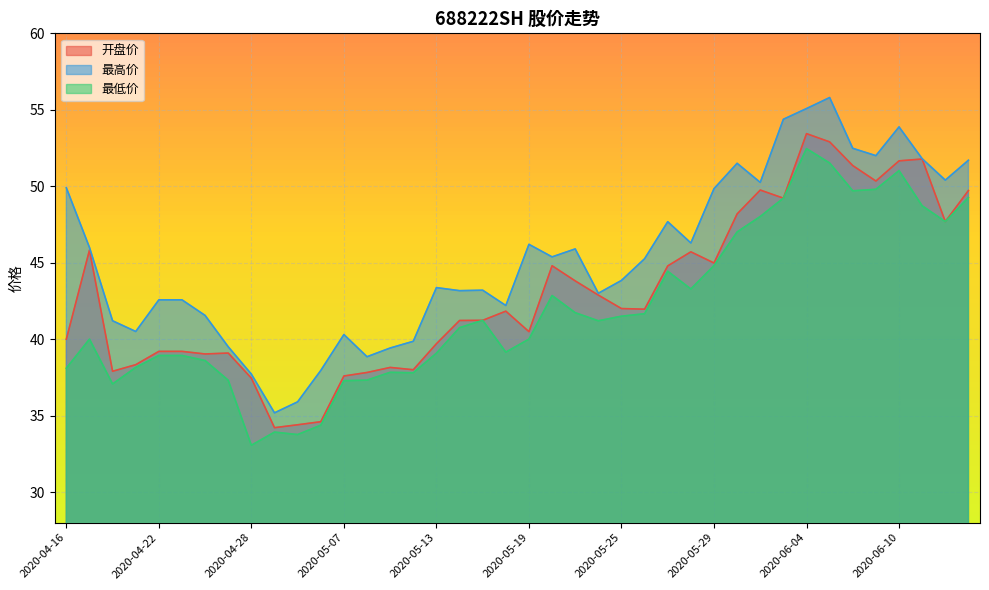

What is the total value across all series at 2020-06-09?

152.1